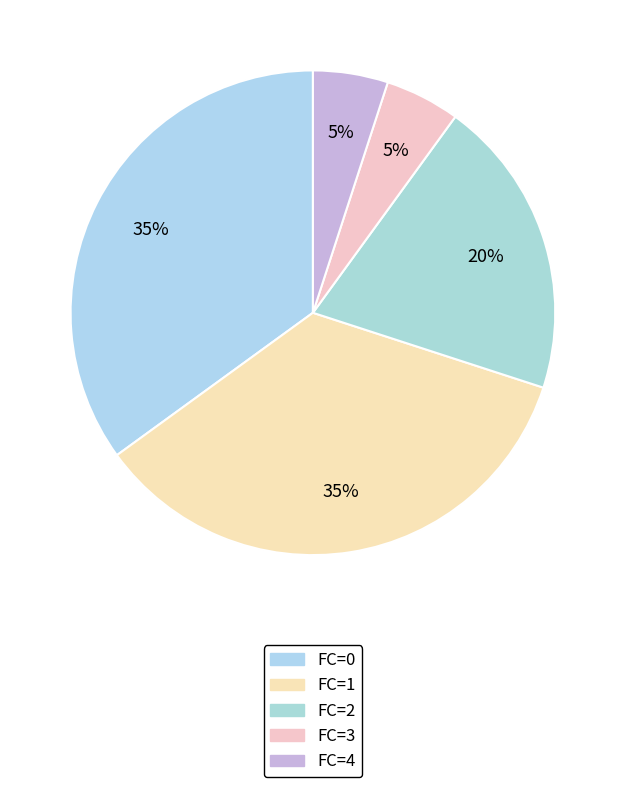

Count the number of slices in the pie.

5